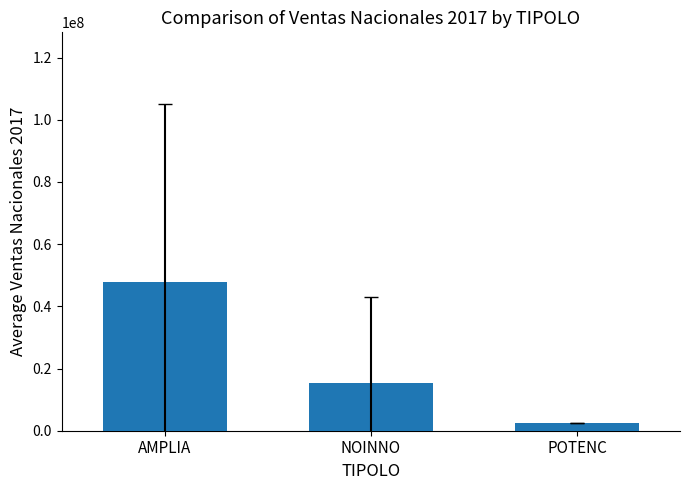

What position from the right is POTENC?

1